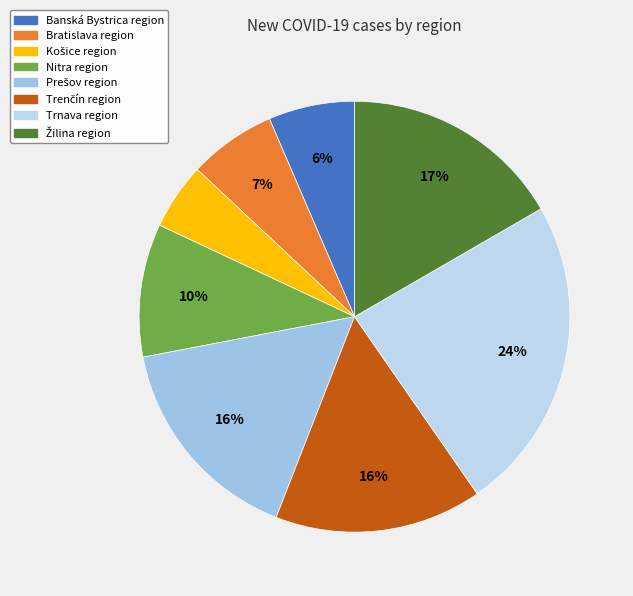

To the nearest percent, what is the difference between the largest and smallest slice percentages?

19%